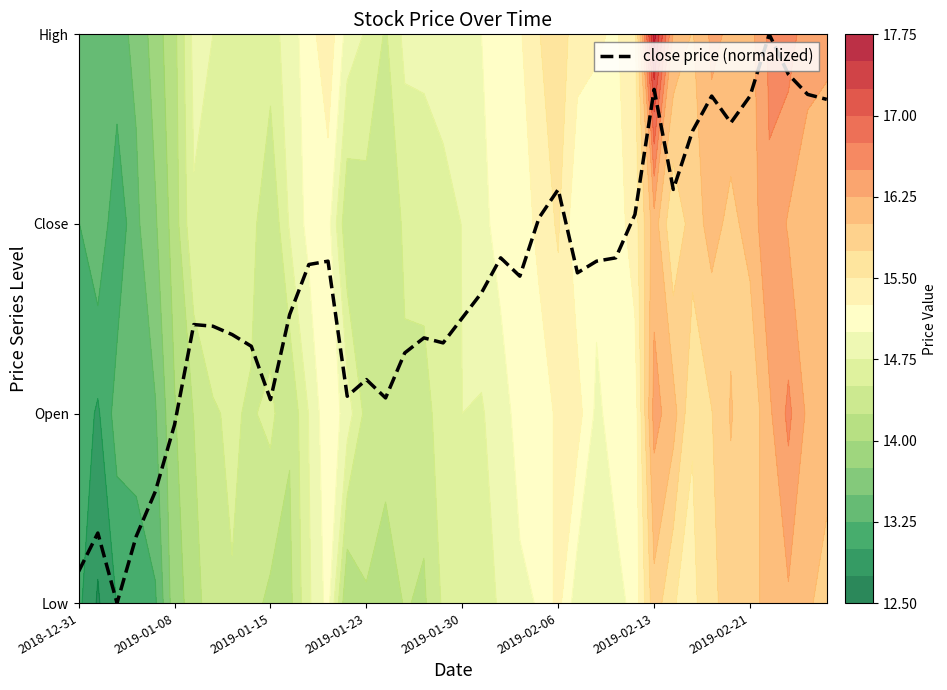

How many values are below 1?

6